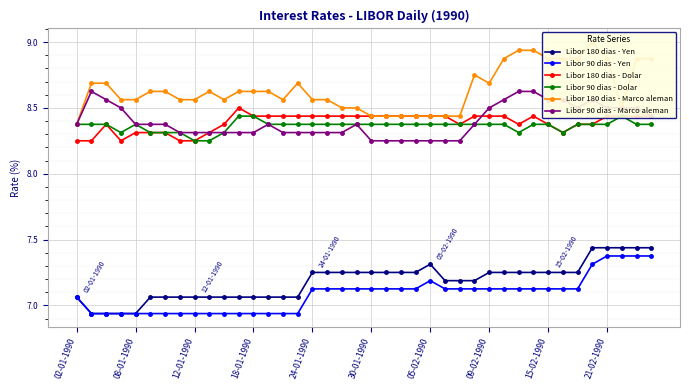

What position from the right is 14?

26